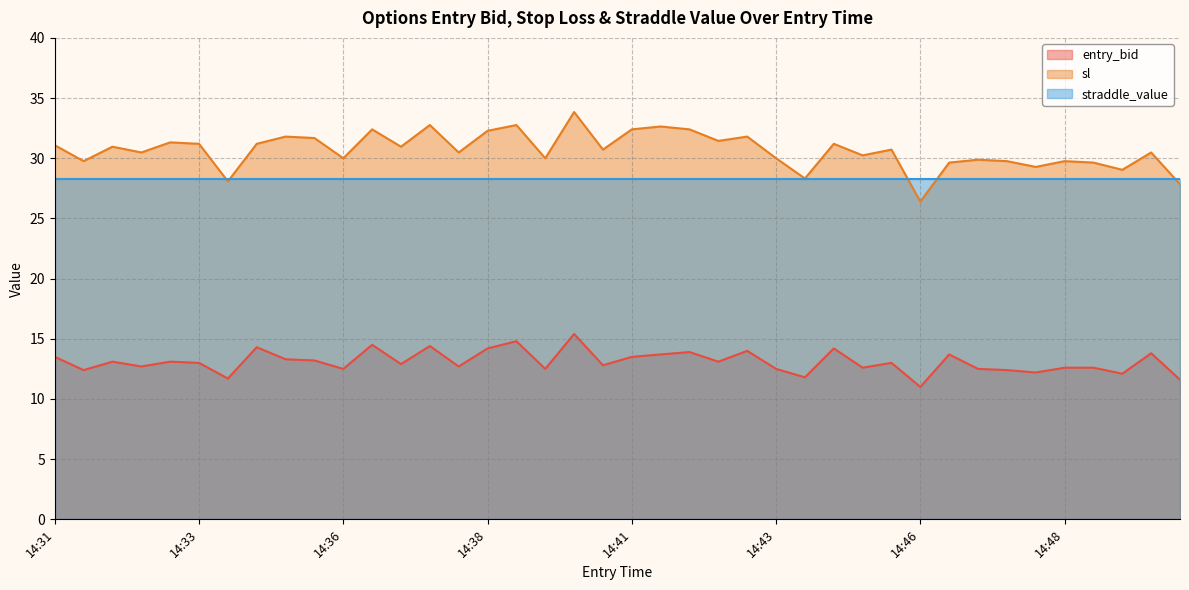

True or false: straddle_value and entry_bid intersect in this chart.

False